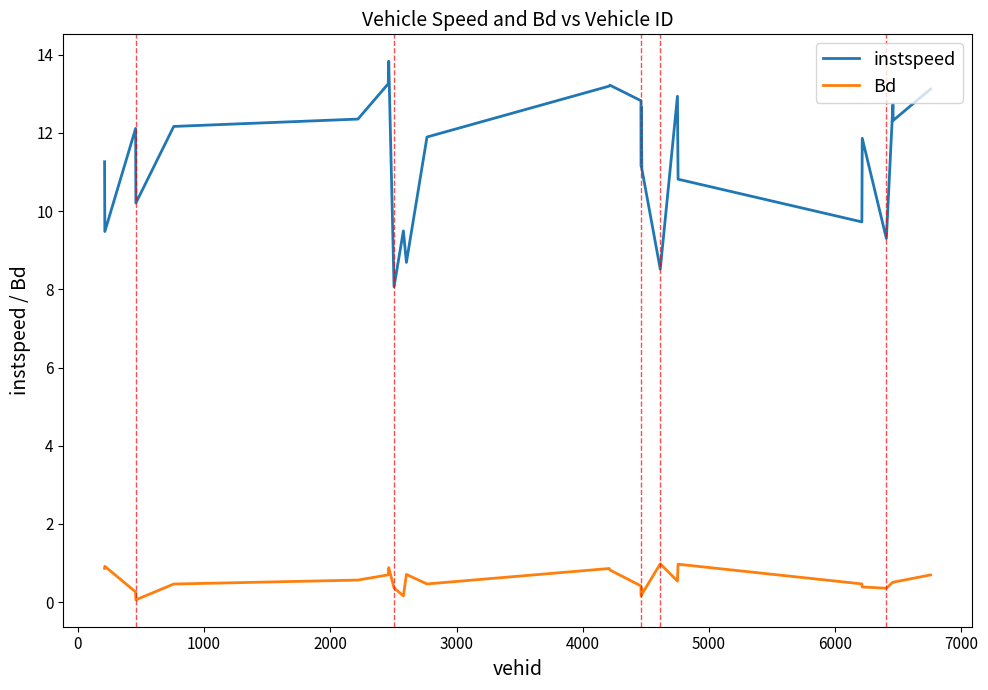

Which series has the widest spread of values?

instspeed